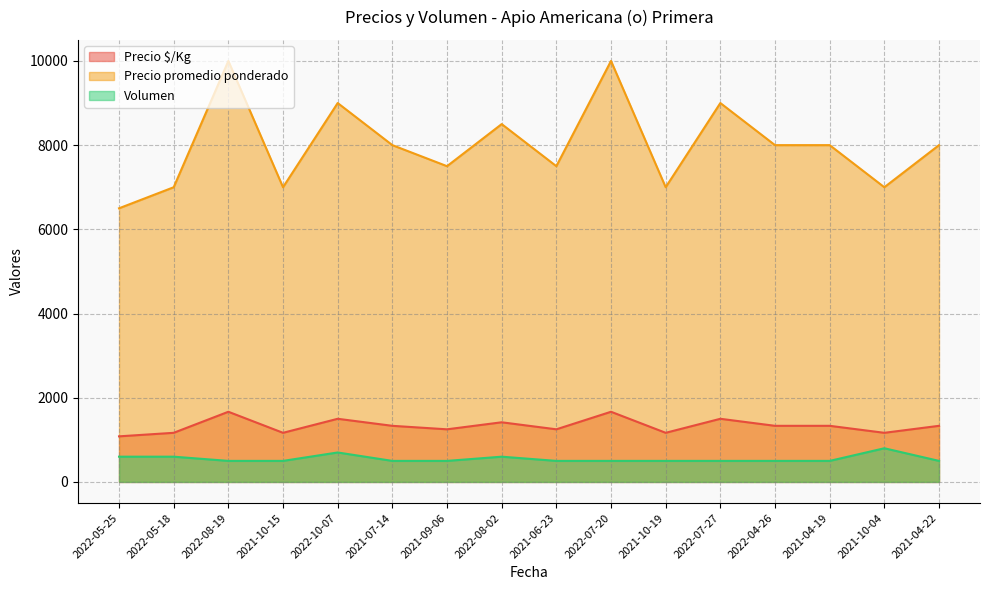

At how many categories does at least one series exceed 2838?

16